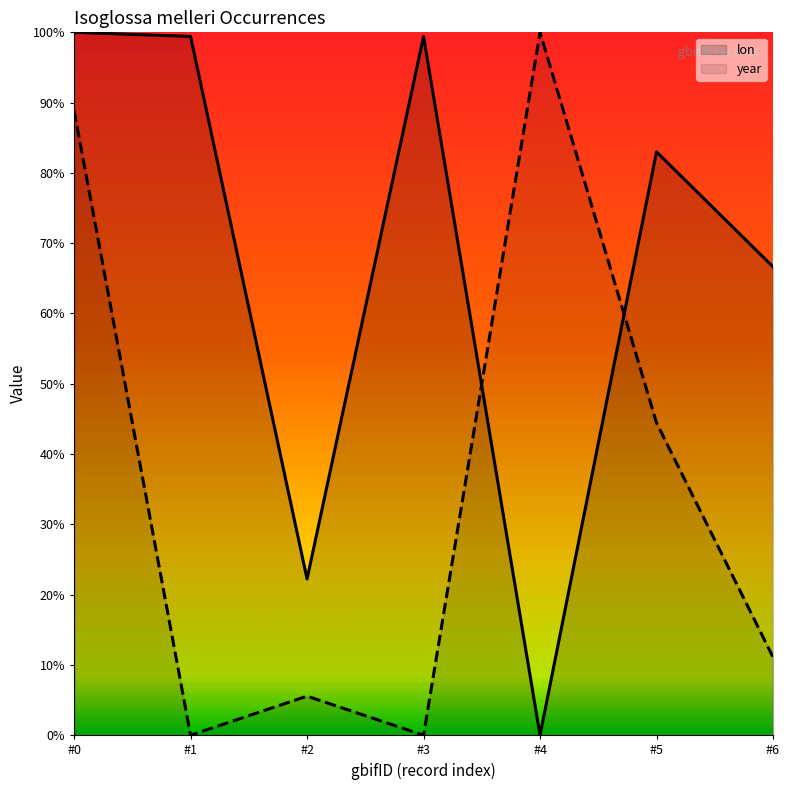

What are all the series names shown in the legend?

lon, year